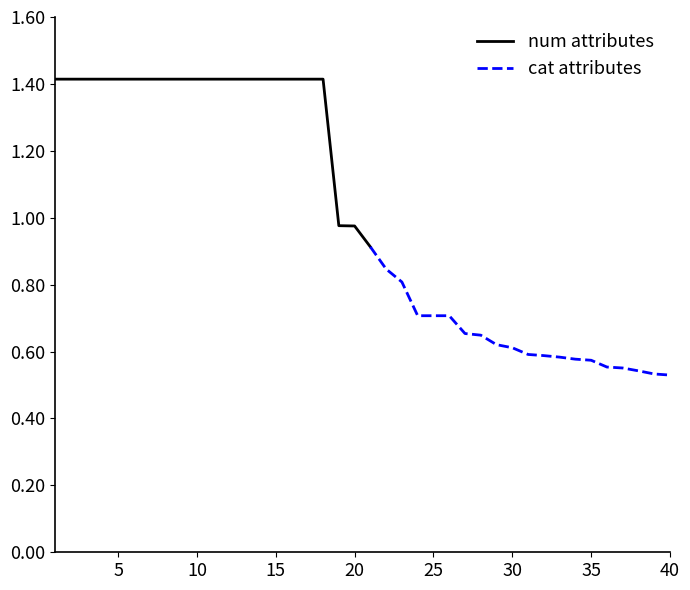

Reading left to right, what are all the values shown in this chart?

1.4	1.4	1.4	1.4	1.4	1.4	1.4	1.4	1.4	1.4	1.4	1.4	1.4	1.4	1.4	1.4	1.4	1.4	1.0	1.0	0.9	0.8	0.8	0.7	0.7	0.7	0.7	0.6	0.6	0.6	0.6	0.6	0.6	0.6	0.6	0.6	0.6	0.5	0.5	0.5